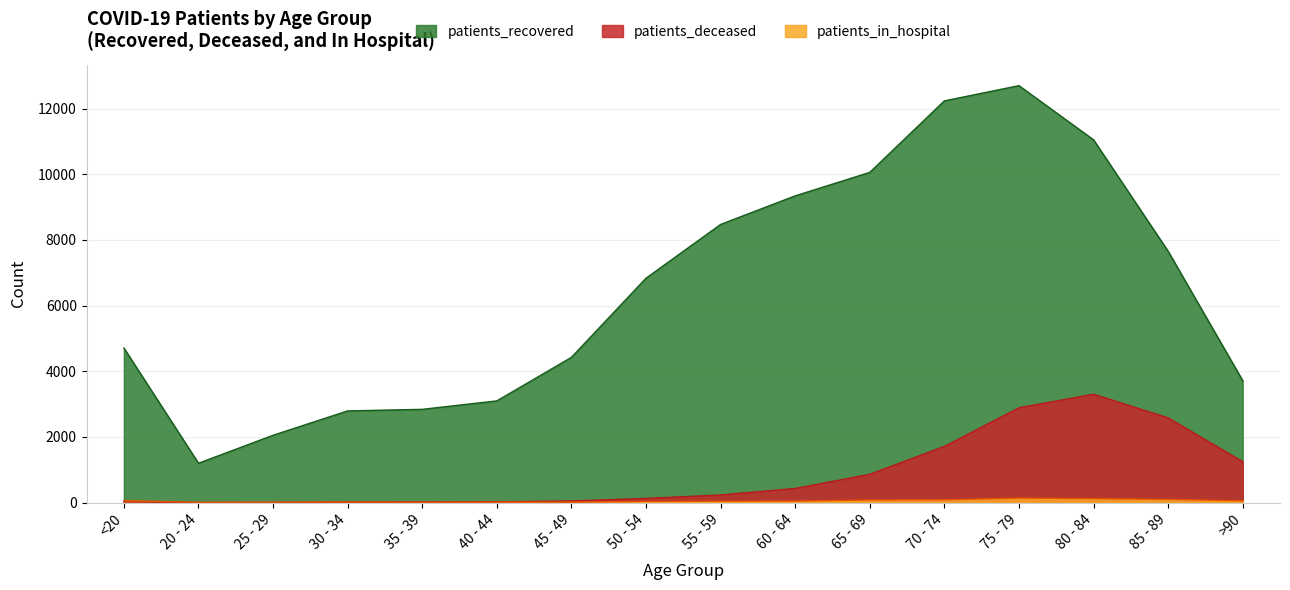

Is the value of patients_in_hospital at 60 - 64 greater than the value of patients_recovered at 75 - 79?

No